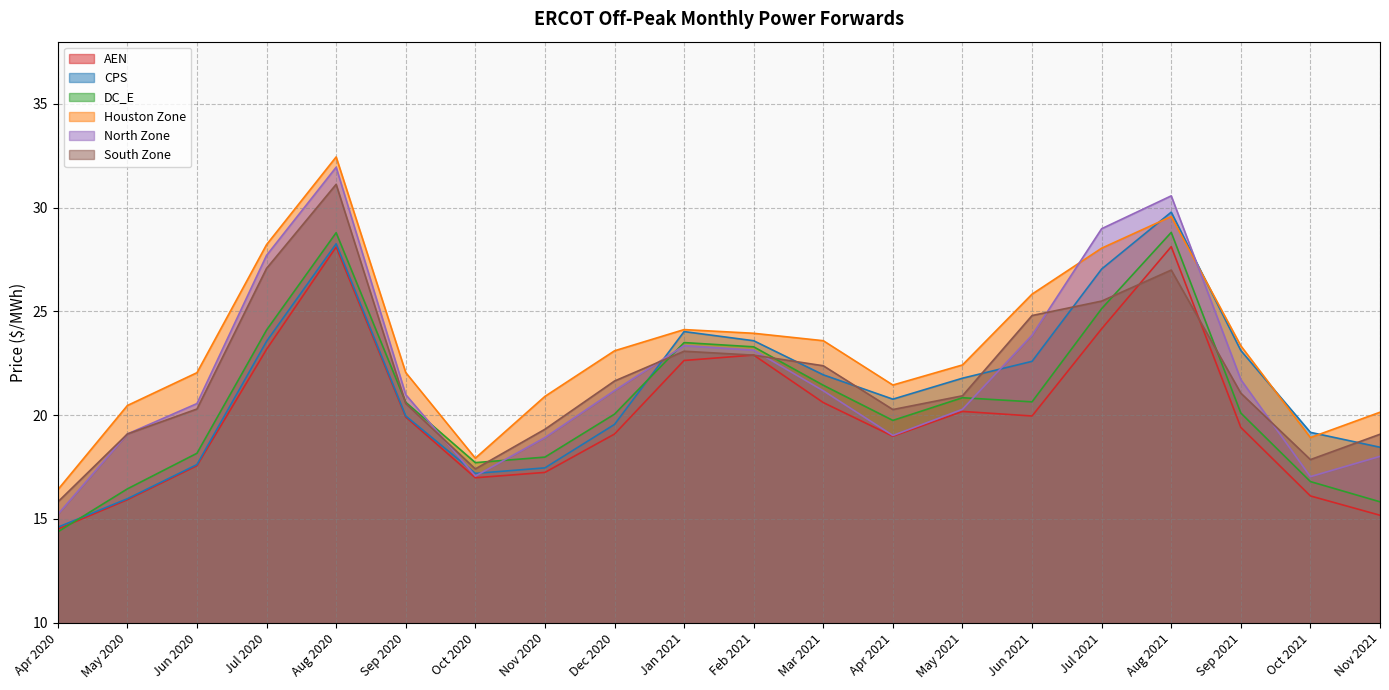

What is the label of the 15th point from the right?

Sep 2020